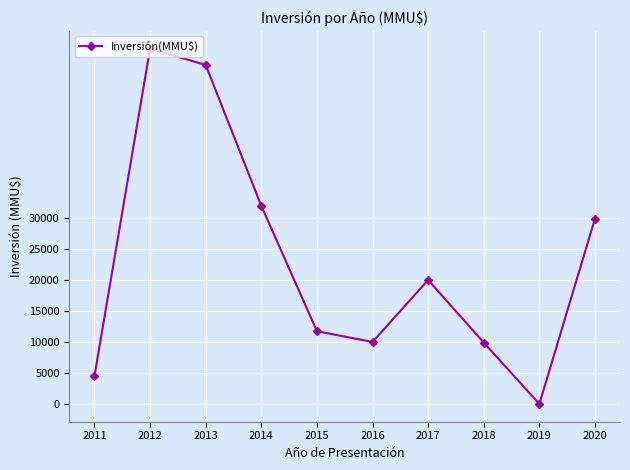

What is the difference between the values at 2019 and 2013?

54696